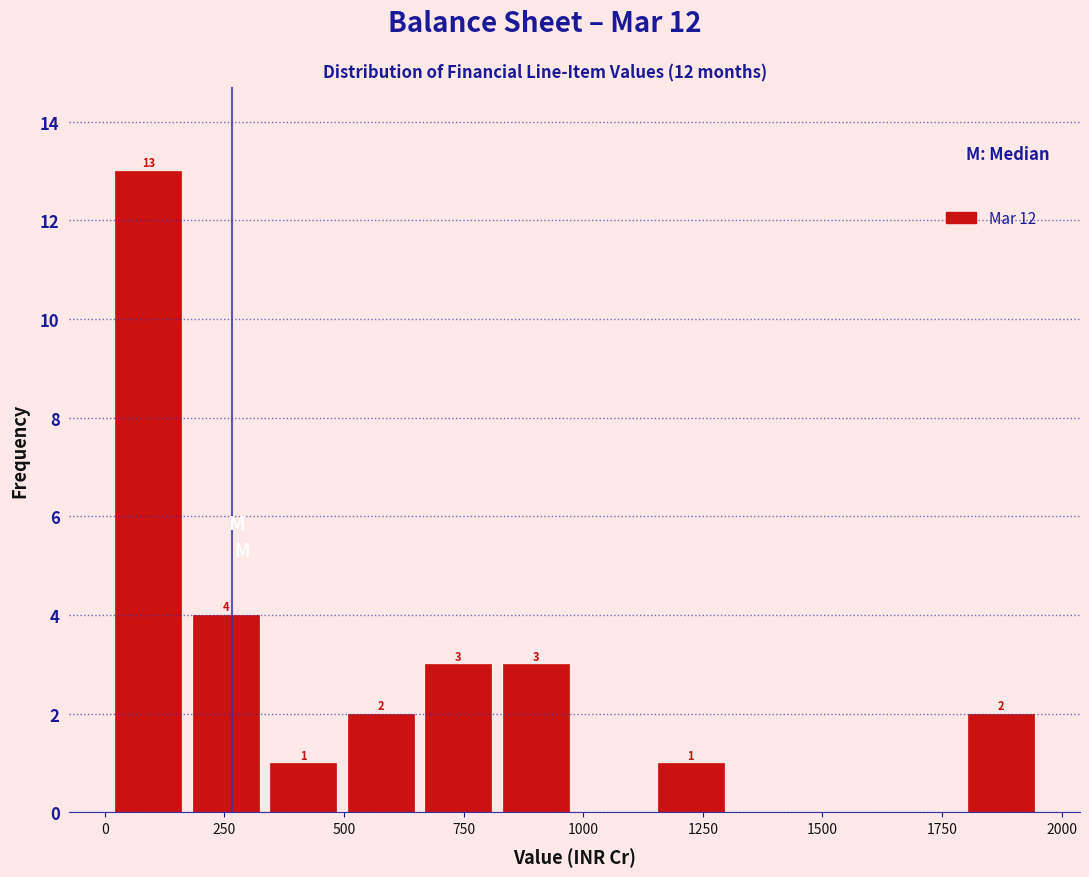

Read against the x-axis, roughly where is the centre of the tallest bar?

100